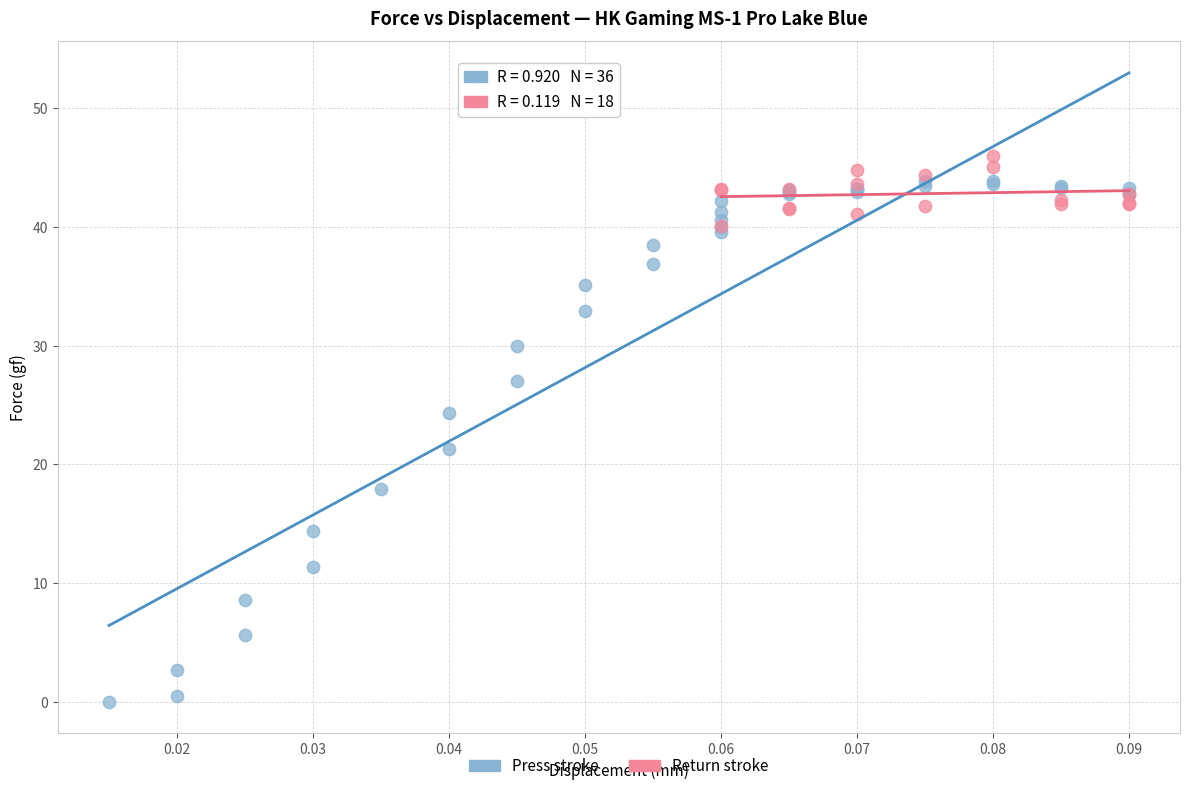

Which series has the largest Y range (max minus min)?

Press stroke